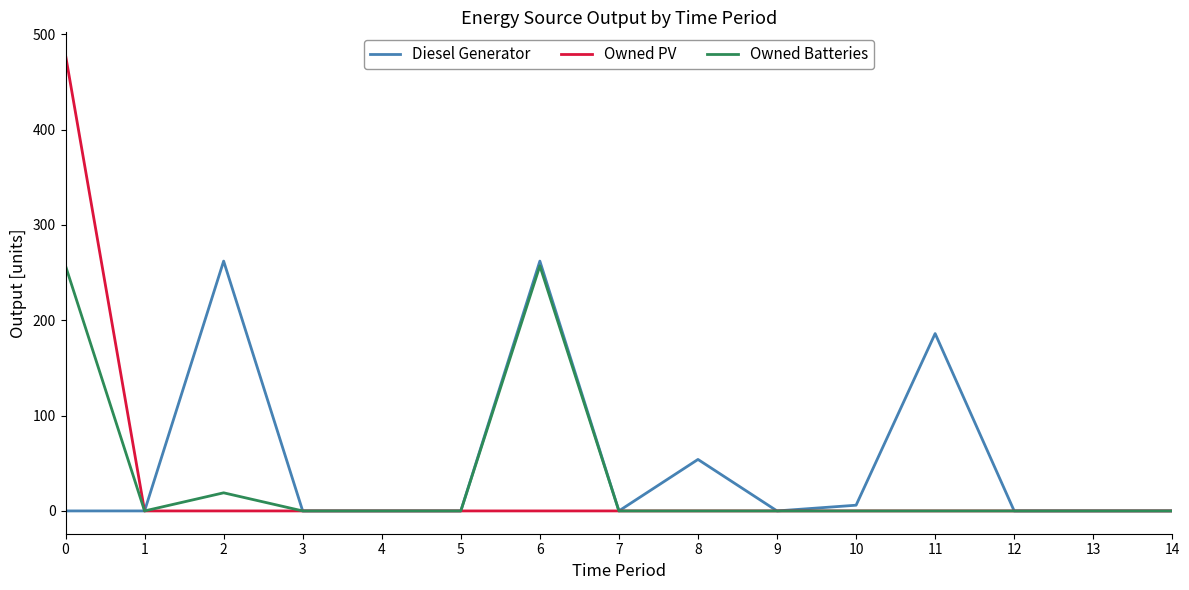

True or false: Owned PV has a value of 478 at 0.

True